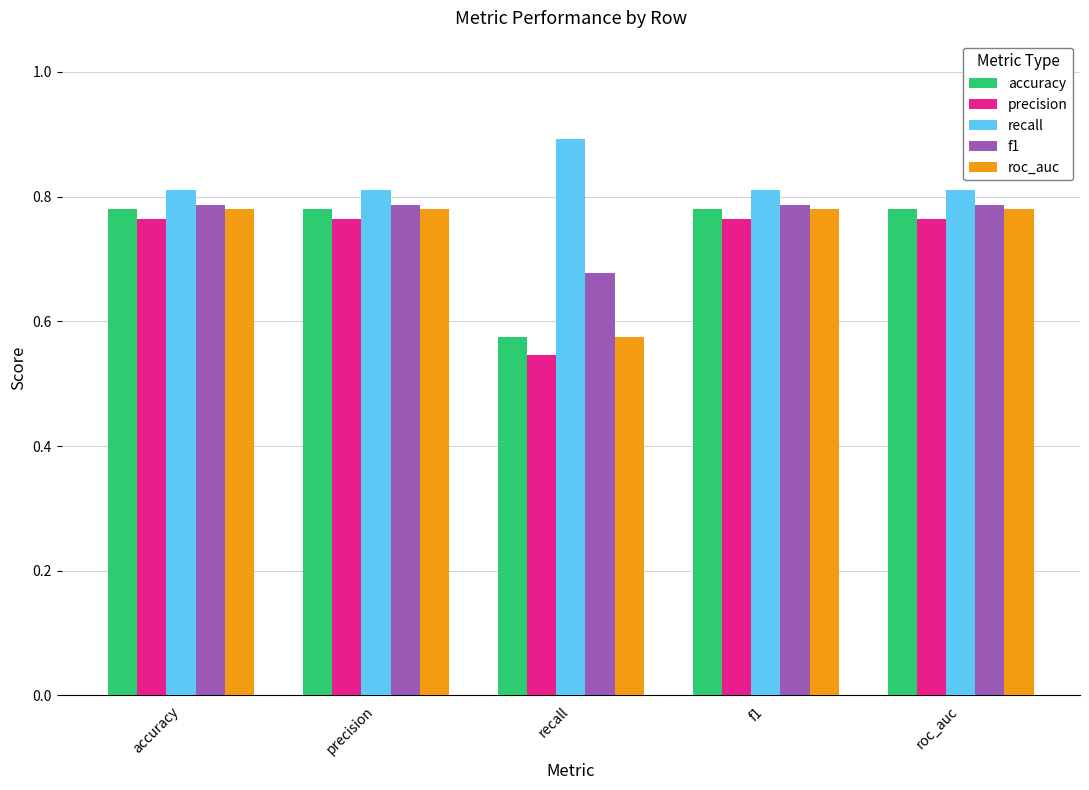

Which series has the widest spread of values?

precision